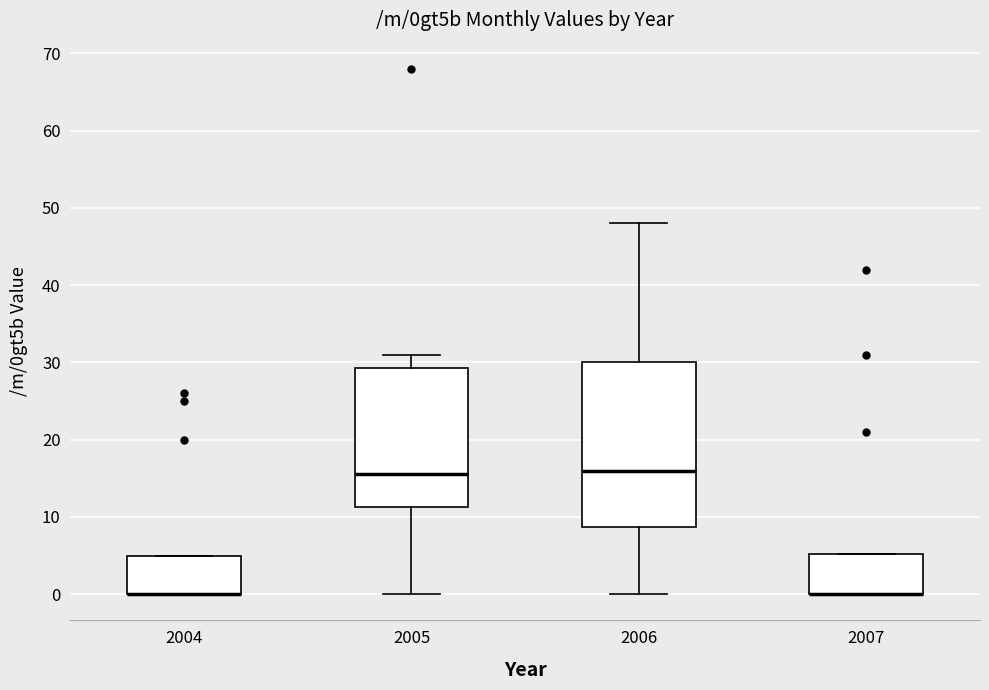

Reading left to right, transcribe this box plot: for each box, give where its median line is, the range the box spans, and where its two whiskers end, as read against the y-axis. The values are not printed on the chart, so give them approximately, as read against the axis.

2004: median 0 (drawn on the box's lower edge), box 0 to 5, whiskers 0 to 5
2005: median 16, box 11 to 29, whiskers 0 to 31
2006: median 16, box 9 to 30, whiskers 0 to 48
2007: median 0 (drawn on the box's lower edge), box 0 to 5, whiskers 0 to 5